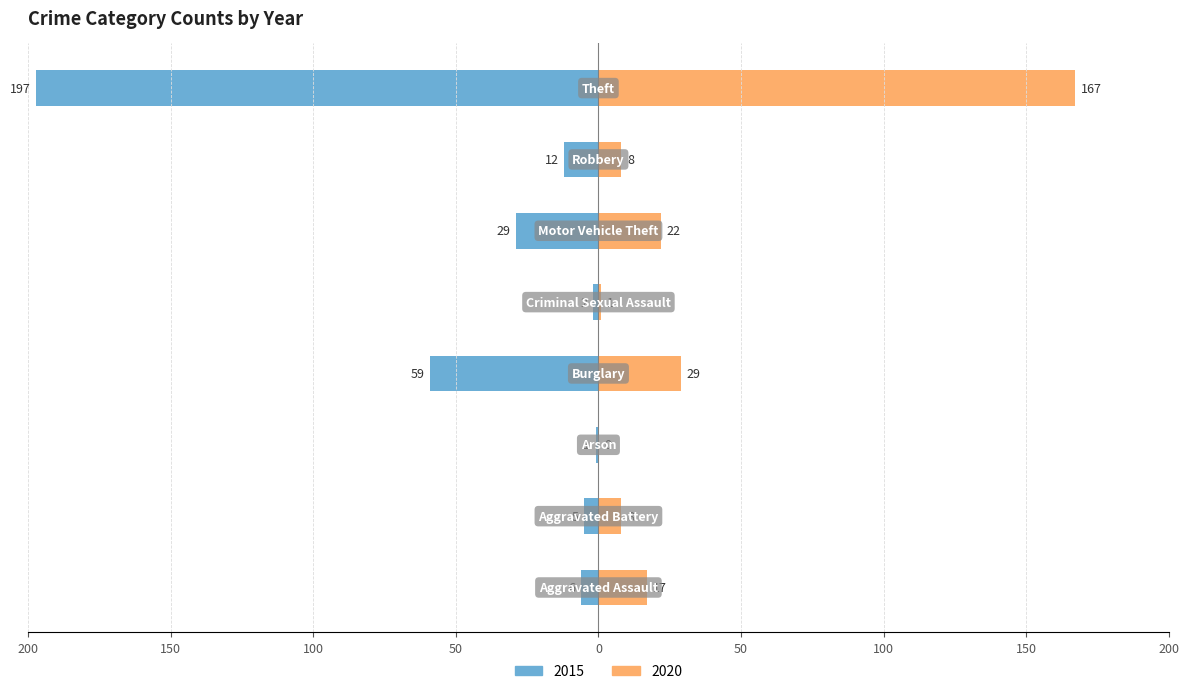

Reading left to right, what are all the values shown in this chart?

2015: Aggravated Assault=-6	Aggravated Battery=-5	Arson=-1	Burglary=-59	Criminal Sexual Assault=-2	Motor Vehicle Theft=-29	Robbery=-12	Theft=-197
2020: Aggravated Assault=17	Aggravated Battery=8	Arson=0	Burglary=29	Criminal Sexual Assault=1	Motor Vehicle Theft=22	Robbery=8	Theft=167